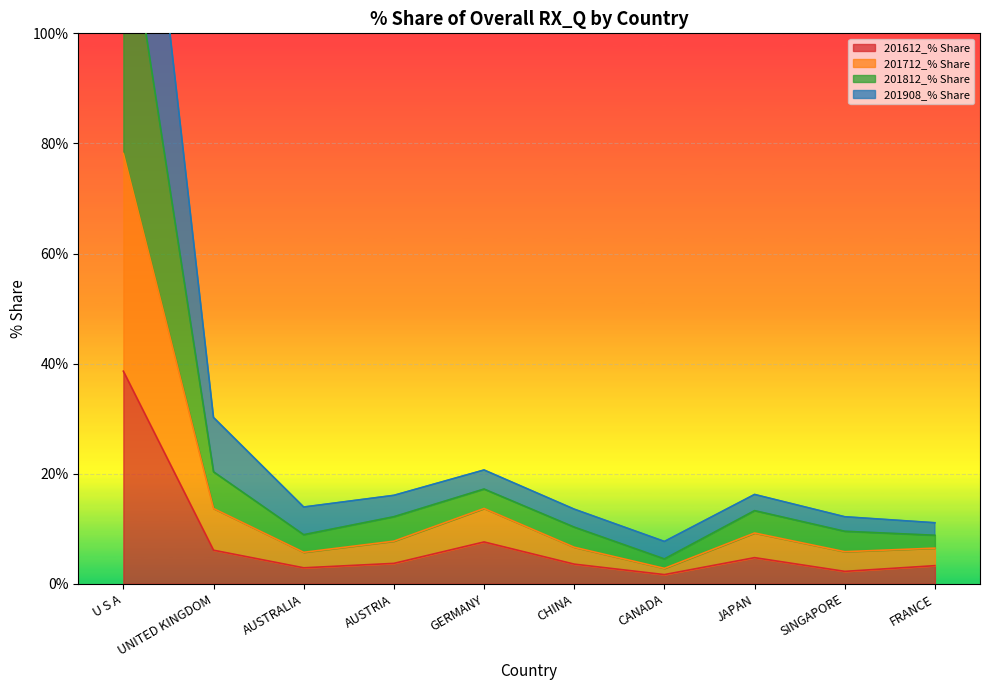

What is the maximum value shown in the chart?

174.6